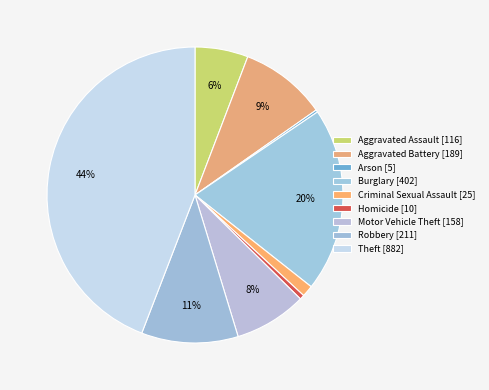

True or false: Burglary accounts for 13% of the total.

False